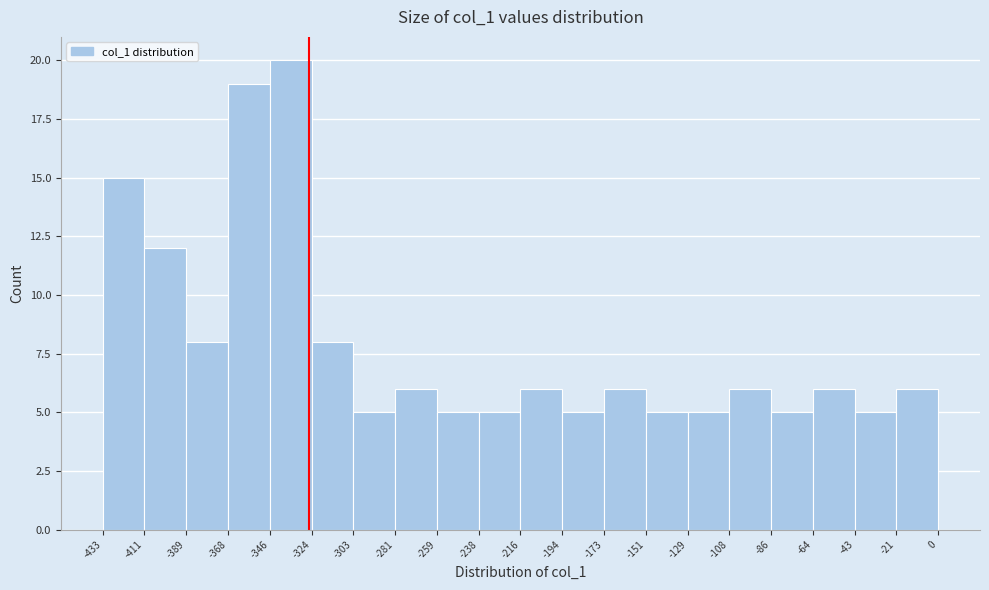

How tall is the bar that spans -346 to -324 on the x-axis? The values are not printed on the chart, so give them approximately, as read against the axis.

20